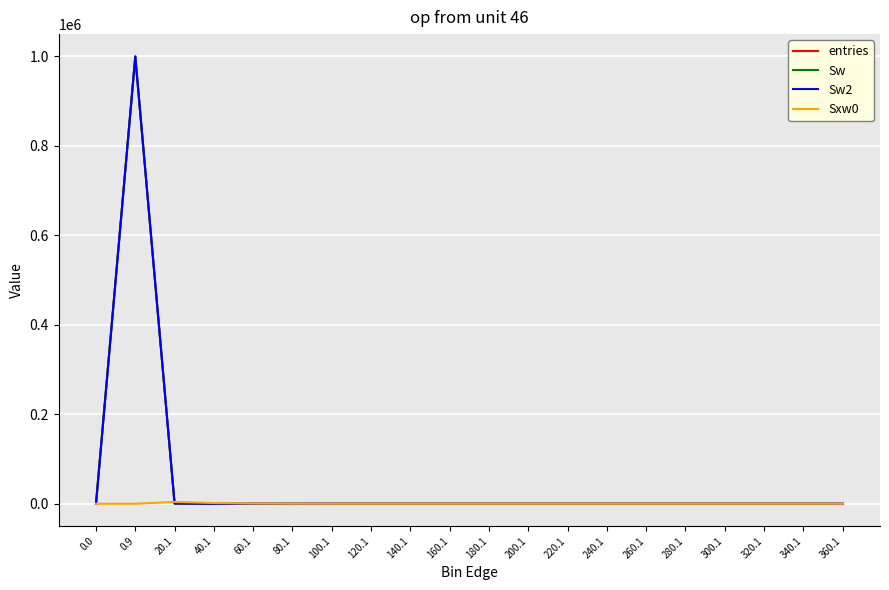

Between 160.1 and 240.1, which series saw the biggest shift?

entries